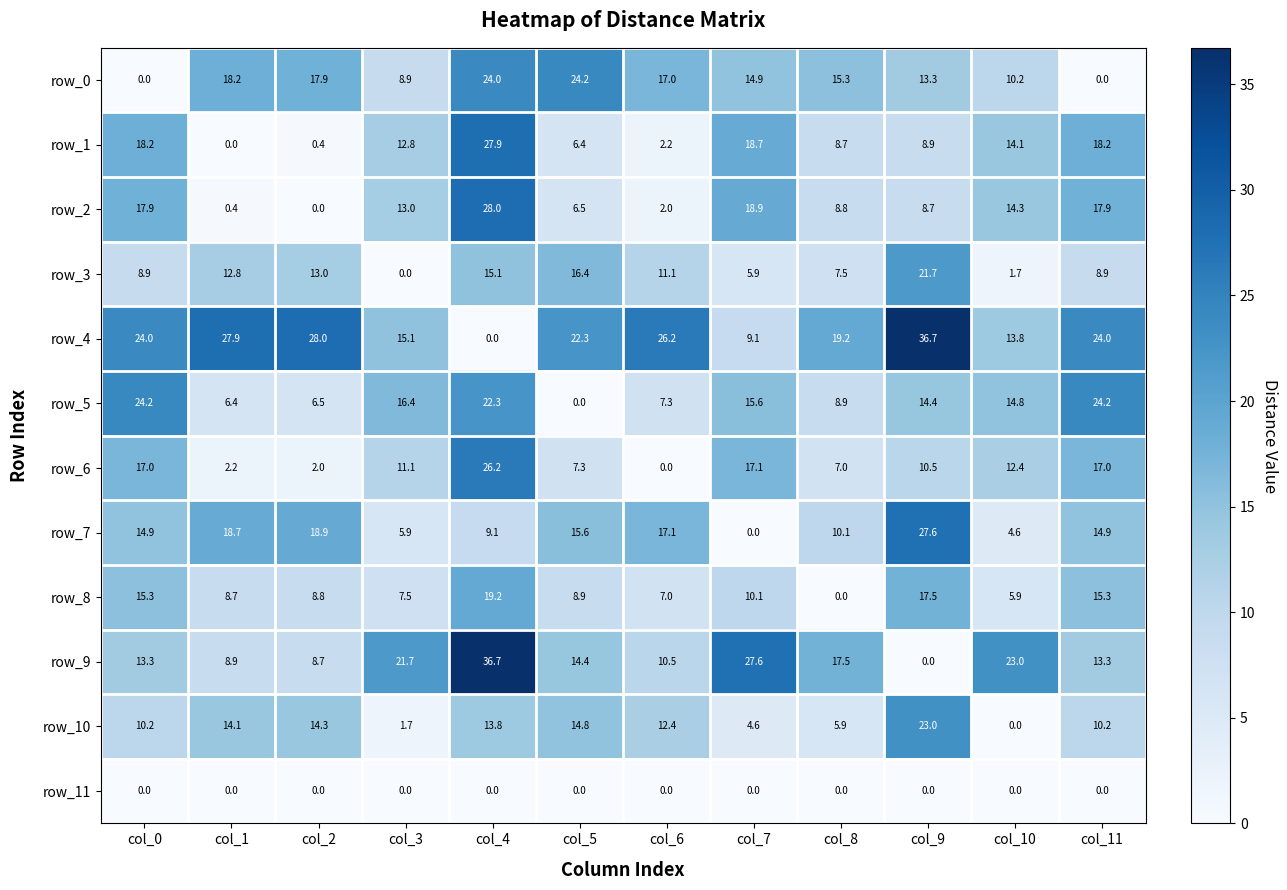

Reading right to left, transcribe all the data shown in this chart.

row_0: col_11=0.0	col_10=10.2	col_9=13.3	col_8=15.3	col_7=14.9	col_6=17.0	col_5=24.2	col_4=24.0	col_3=8.9	col_2=17.9	col_1=18.2	col_0=0.0
row_1: col_11=18.2	col_10=14.1	col_9=8.9	col_8=8.7	col_7=18.7	col_6=2.2	col_5=6.4	col_4=27.9	col_3=12.8	col_2=0.4	col_1=0.0	col_0=18.2
row_2: col_11=17.9	col_10=14.3	col_9=8.7	col_8=8.8	col_7=18.9	col_6=2.0	col_5=6.5	col_4=28.0	col_3=13.0	col_2=0.0	col_1=0.4	col_0=17.9
row_3: col_11=8.9	col_10=1.7	col_9=21.7	col_8=7.5	col_7=5.9	col_6=11.1	col_5=16.4	col_4=15.1	col_3=0.0	col_2=13.0	col_1=12.8	col_0=8.9
row_4: col_11=24.0	col_10=13.8	col_9=36.7	col_8=19.2	col_7=9.1	col_6=26.2	col_5=22.3	col_4=0.0	col_3=15.1	col_2=28.0	col_1=27.9	col_0=24.0
row_5: col_11=24.2	col_10=14.8	col_9=14.4	col_8=8.9	col_7=15.6	col_6=7.3	col_5=0.0	col_4=22.3	col_3=16.4	col_2=6.5	col_1=6.4	col_0=24.2
row_6: col_11=17.0	col_10=12.4	col_9=10.5	col_8=7.0	col_7=17.1	col_6=0.0	col_5=7.3	col_4=26.2	col_3=11.1	col_2=2.0	col_1=2.2	col_0=17.0
row_7: col_11=14.9	col_10=4.6	col_9=27.6	col_8=10.1	col_7=0.0	col_6=17.1	col_5=15.6	col_4=9.1	col_3=5.9	col_2=18.9	col_1=18.7	col_0=14.9
row_8: col_11=15.3	col_10=5.9	col_9=17.5	col_8=0.0	col_7=10.1	col_6=7.0	col_5=8.9	col_4=19.2	col_3=7.5	col_2=8.8	col_1=8.7	col_0=15.3
row_9: col_11=13.3	col_10=23.0	col_9=0.0	col_8=17.5	col_7=27.6	col_6=10.5	col_5=14.4	col_4=36.7	col_3=21.7	col_2=8.7	col_1=8.9	col_0=13.3
row_10: col_11=10.2	col_10=0.0	col_9=23.0	col_8=5.9	col_7=4.6	col_6=12.4	col_5=14.8	col_4=13.8	col_3=1.7	col_2=14.3	col_1=14.1	col_0=10.2
row_11: col_11=0.0	col_10=0.0	col_9=0.0	col_8=0.0	col_7=0.0	col_6=0.0	col_5=0.0	col_4=0.0	col_3=0.0	col_2=0.0	col_1=0.0	col_0=0.0